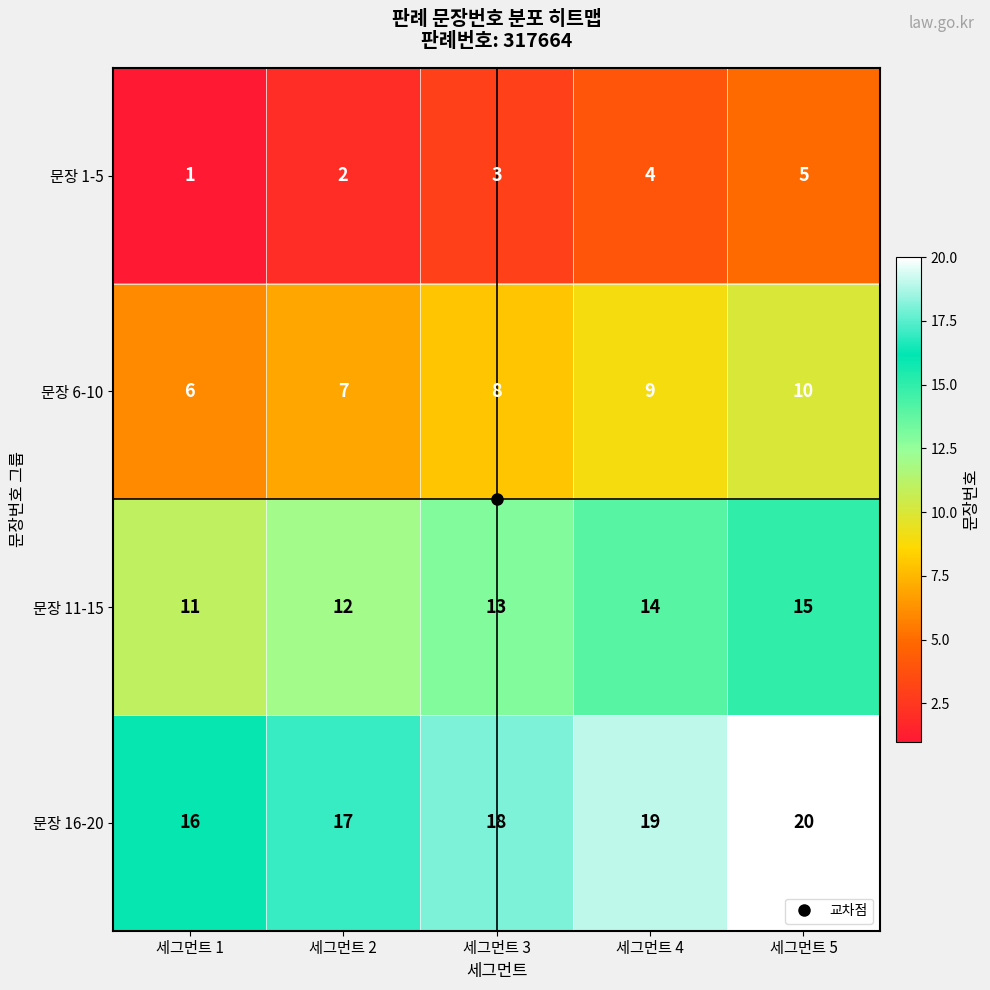

What is the difference between the highest and lowest values at 세그먼트 4?

15